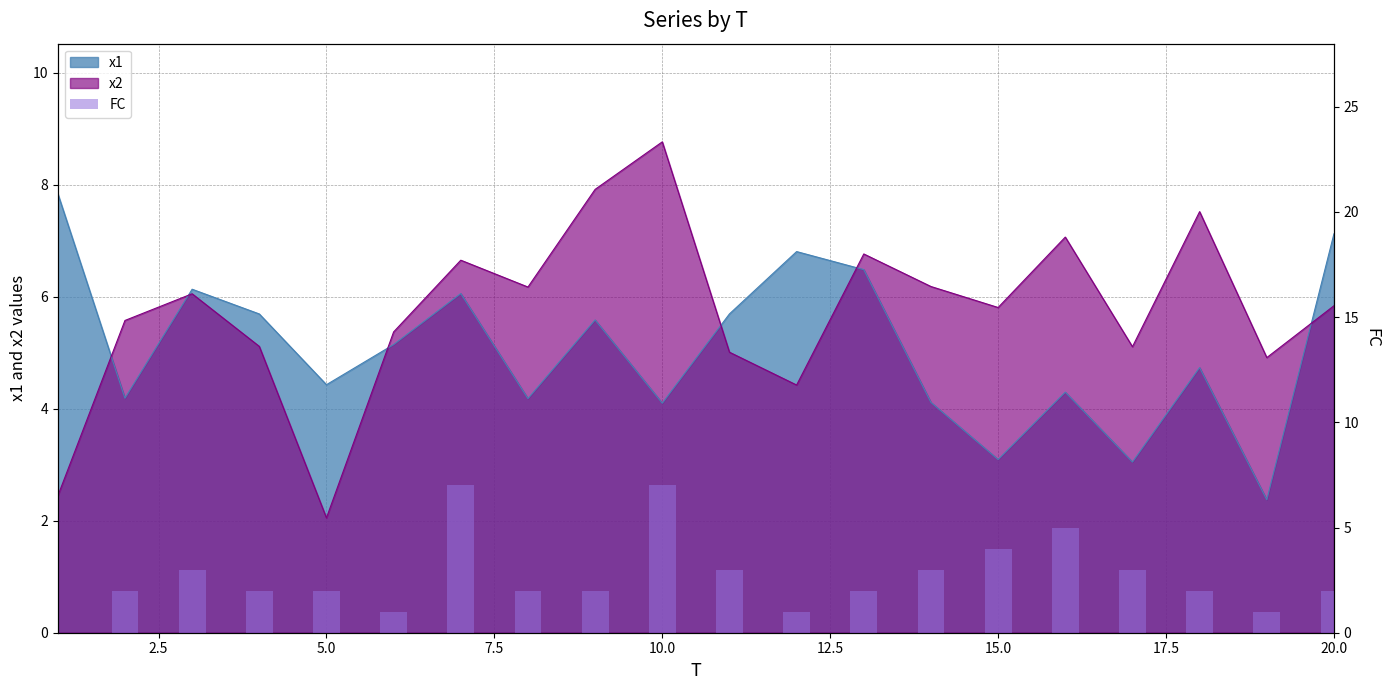

How many bars are there in total?

20